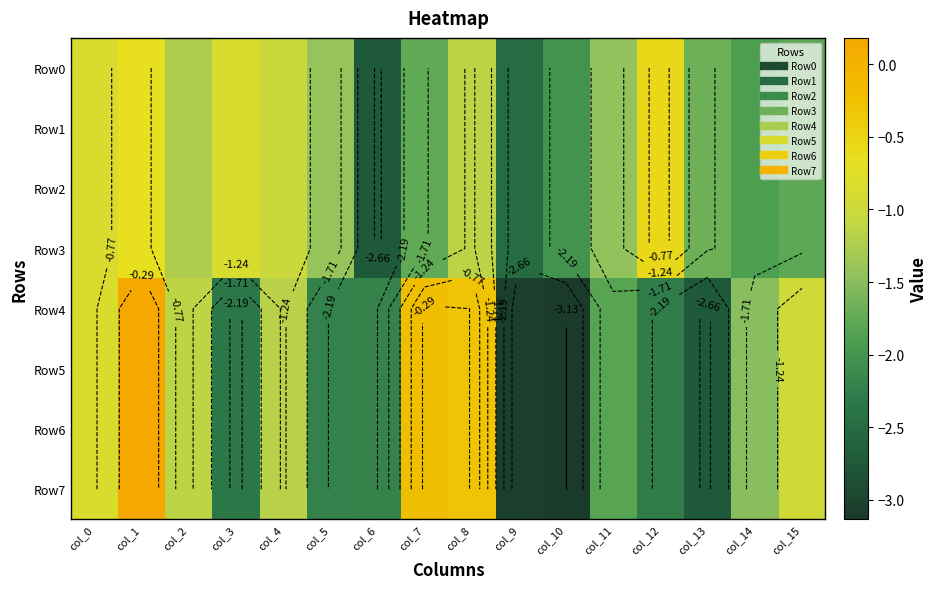

Between col_9 and col_15, which is larger?

col_15